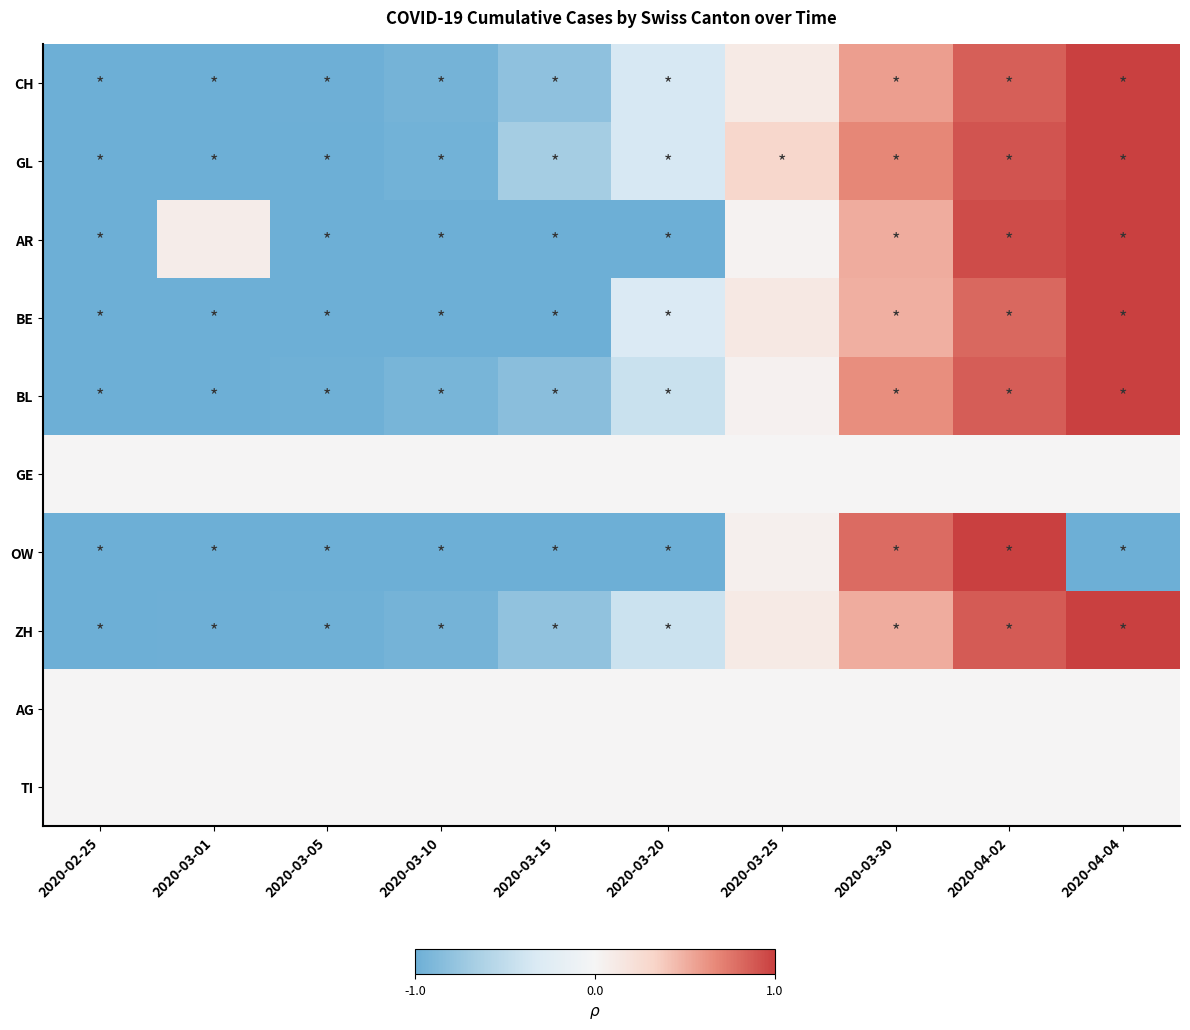

Reading left to right, extract all data points from this chart.

CH: 2020-02-25=-1.0	2020-03-01=-1.0	2020-03-05=-1.0	2020-03-10=-0.9	2020-03-15=-0.8	2020-03-20=-0.3	2020-03-25=0.1	2020-03-30=0.6	2020-04-02=0.9	2020-04-04=1.0
GL: 2020-02-25=-1.0	2020-03-01=-1.0	2020-03-05=-1.0	2020-03-10=-1.0	2020-03-15=-0.7	2020-03-20=-0.3	2020-03-25=0.3	2020-03-30=0.7	2020-04-02=0.9	2020-04-04=1.0
AR: 2020-02-25=-1.0	2020-03-01=0.1	2020-03-05=-1.0	2020-03-10=-1.0	2020-03-15=-1.0	2020-03-20=-1.0	2020-03-25=0.0	2020-03-30=0.5	2020-04-02=0.9	2020-04-04=1.0
BE: 2020-02-25=-1.0	2020-03-01=-1.0	2020-03-05=-1.0	2020-03-10=-1.0	2020-03-15=-1.0	2020-03-20=-0.3	2020-03-25=0.1	2020-03-30=0.5	2020-04-02=0.8	2020-04-04=1.0
BL: 2020-02-25=-1.0	2020-03-01=-1.0	2020-03-05=-1.0	2020-03-10=-0.9	2020-03-15=-0.8	2020-03-20=-0.4	2020-03-25=0.0	2020-03-30=0.6	2020-04-02=0.9	2020-04-04=1.0
GE: 2020-02-25=0.0	2020-03-01=0.0	2020-03-05=0.0	2020-03-10=0.0	2020-03-15=0.0	2020-03-20=0.0	2020-03-25=0.0	2020-03-30=0.0	2020-04-02=0.0	2020-04-04=0.0
OW: 2020-02-25=-1.0	2020-03-01=-1.0	2020-03-05=-1.0	2020-03-10=-1.0	2020-03-15=-1.0	2020-03-20=-1.0	2020-03-25=0.1	2020-03-30=0.8	2020-04-02=1.0	2020-04-04=-1.0
ZH: 2020-02-25=-1.0	2020-03-01=-1.0	2020-03-05=-1.0	2020-03-10=-0.9	2020-03-15=-0.8	2020-03-20=-0.4	2020-03-25=0.1	2020-03-30=0.5	2020-04-02=0.9	2020-04-04=1.0
AG: 2020-02-25=0.0	2020-03-01=0.0	2020-03-05=0.0	2020-03-10=0.0	2020-03-15=0.0	2020-03-20=0.0	2020-03-25=0.0	2020-03-30=0.0	2020-04-02=0.0	2020-04-04=0.0
TI: 2020-02-25=0.0	2020-03-01=0.0	2020-03-05=0.0	2020-03-10=0.0	2020-03-15=0.0	2020-03-20=0.0	2020-03-25=0.0	2020-03-30=0.0	2020-04-02=0.0	2020-04-04=0.0